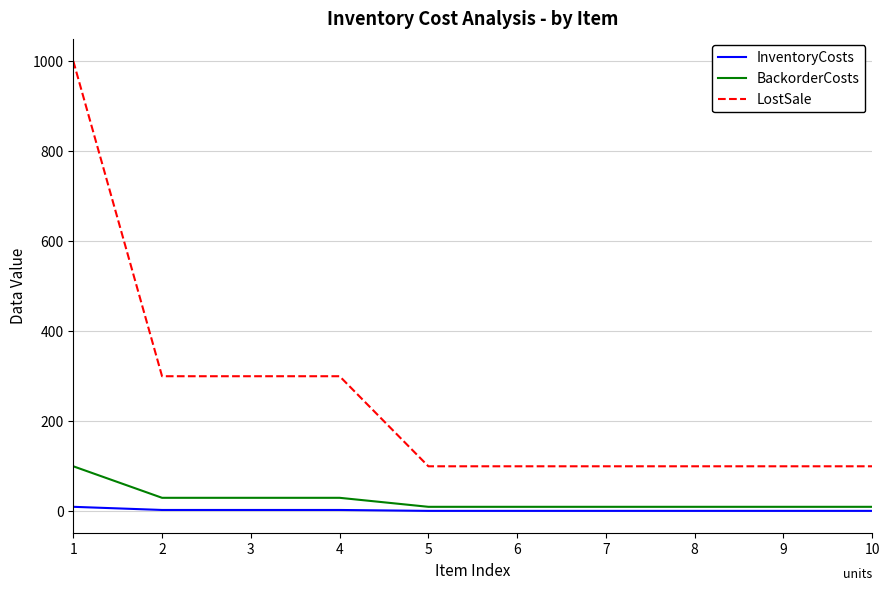

Is the value of LostSale at 4 greater than the value of BackorderCosts at 4?

Yes